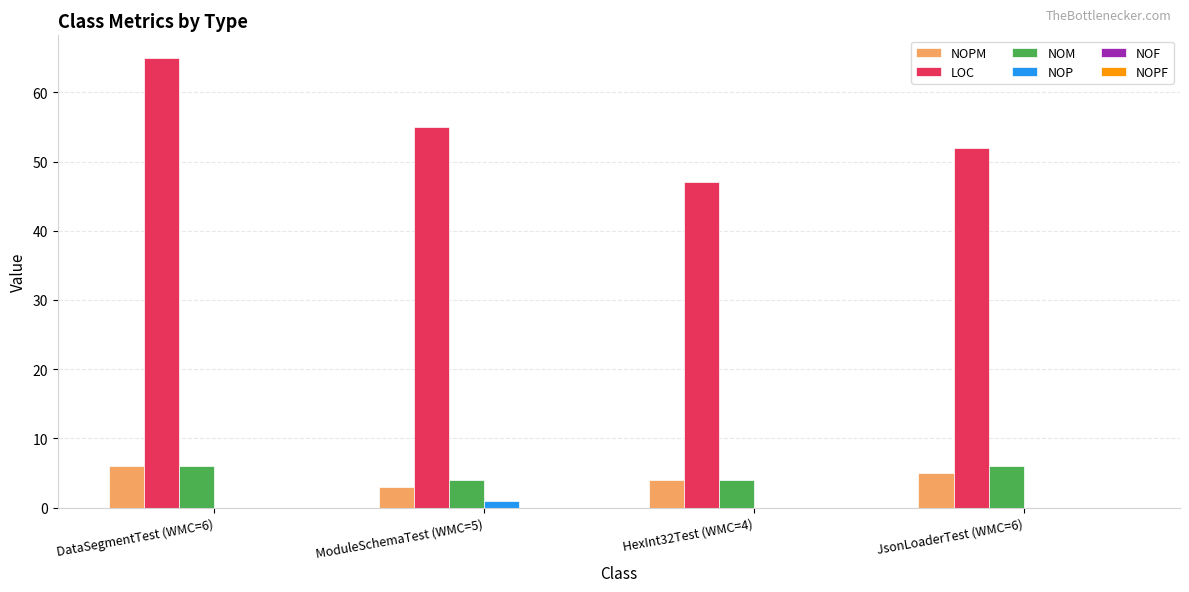

The NOP series shows 0 at DataSegmentTest (WMC=6). True or false?

True